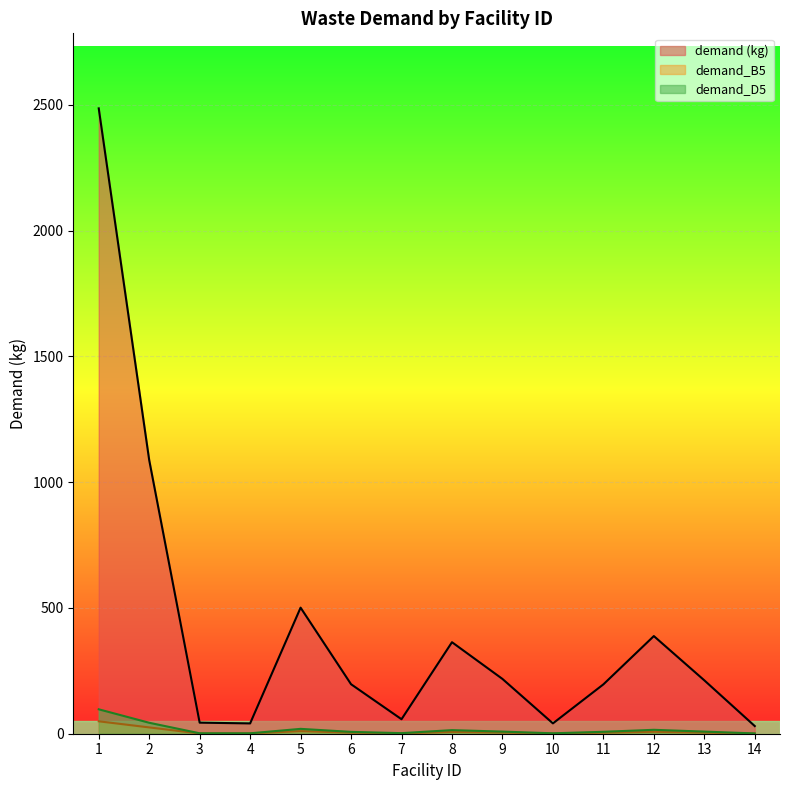

True or false: demand_B5 and demand (kg) intersect in this chart.

False